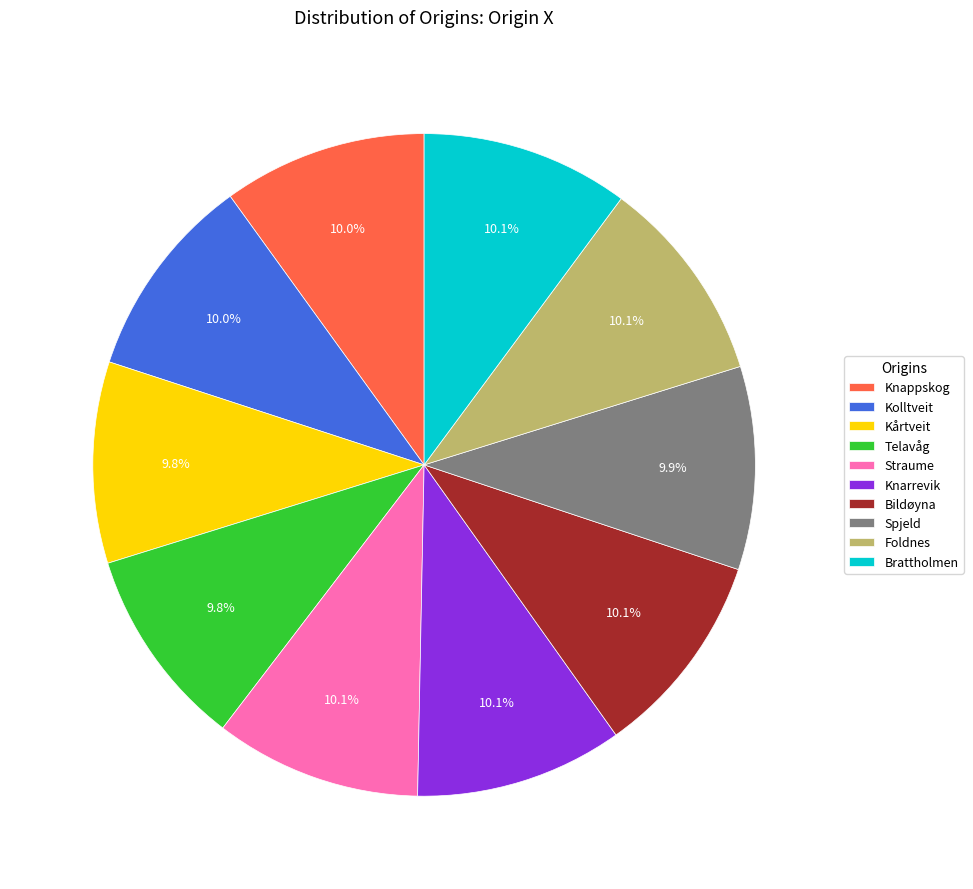

Approximately how many times larger is the value at Knappskog compared to Telavåg?

1.0